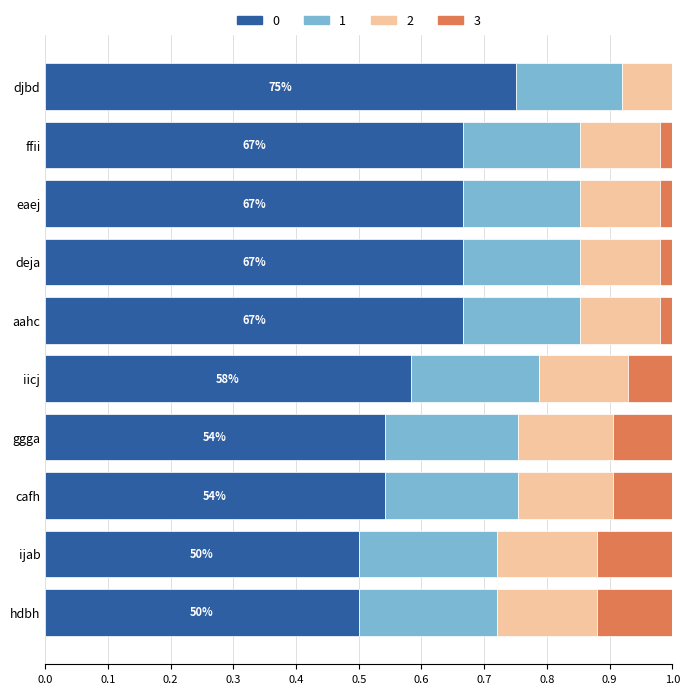

The value at djbd is 0.3. True or false?

False